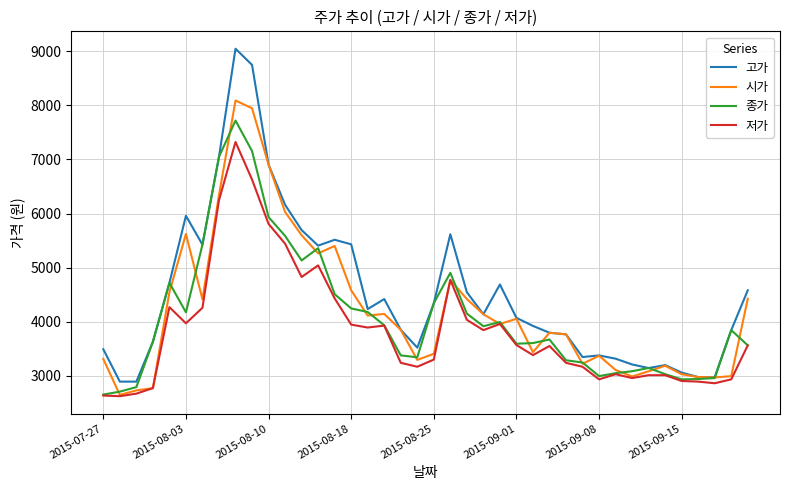

Rank the series by their maximum value, from lowest to highest.

저가, 종가, 시가, 고가